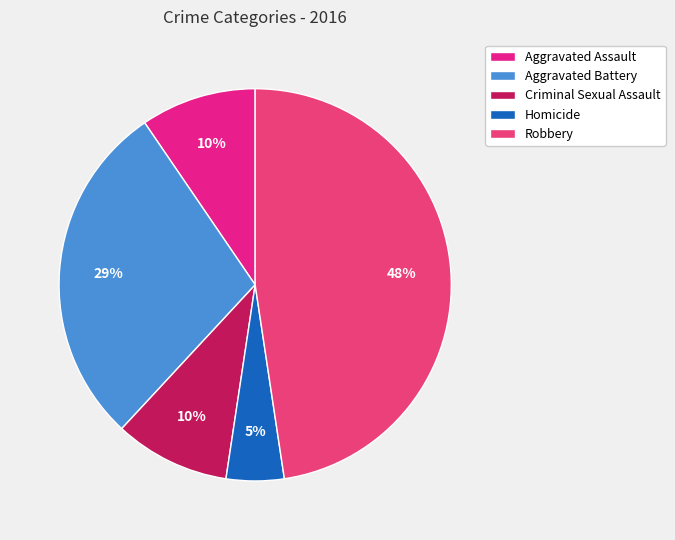

Does Robbery account for over 50% of the chart?

No